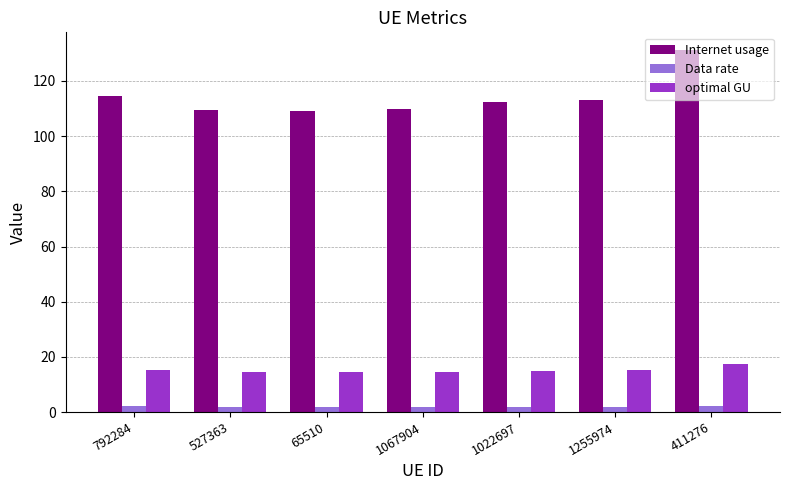

Which series has the largest total across all categories?

Internet usage